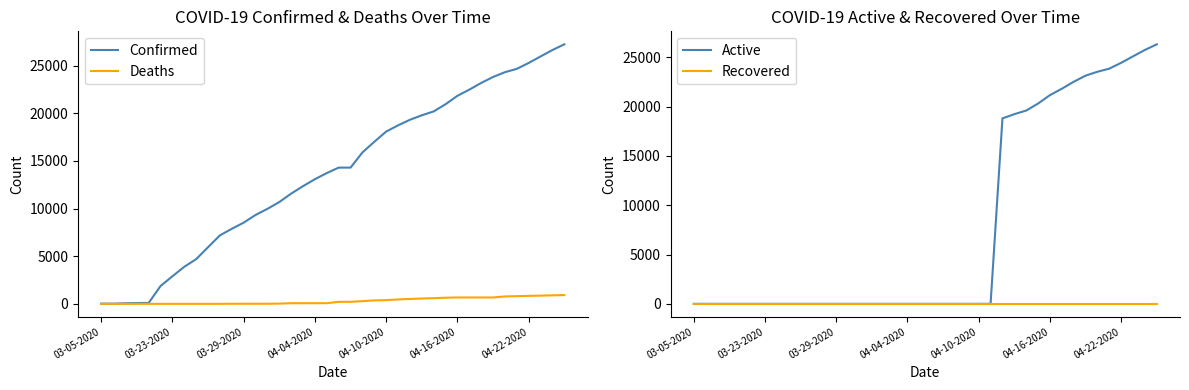

What is the maximum value shown in the chart?

27231